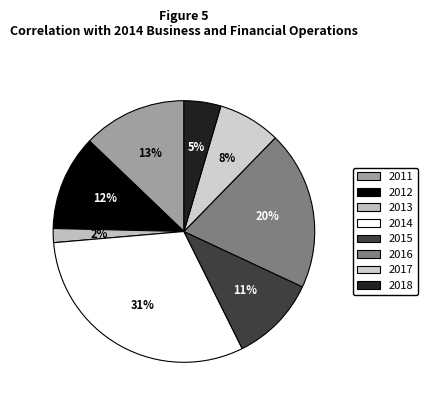

How many slices are in this pie chart?

8